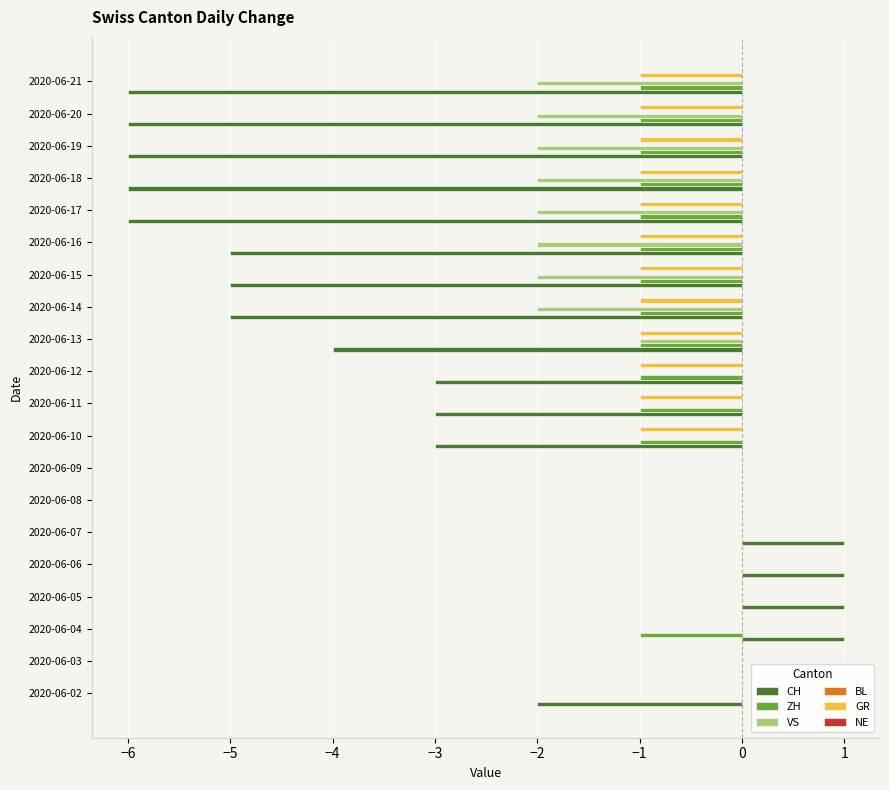

The value of GR at 2020-06-04 is 1. True or false?

False